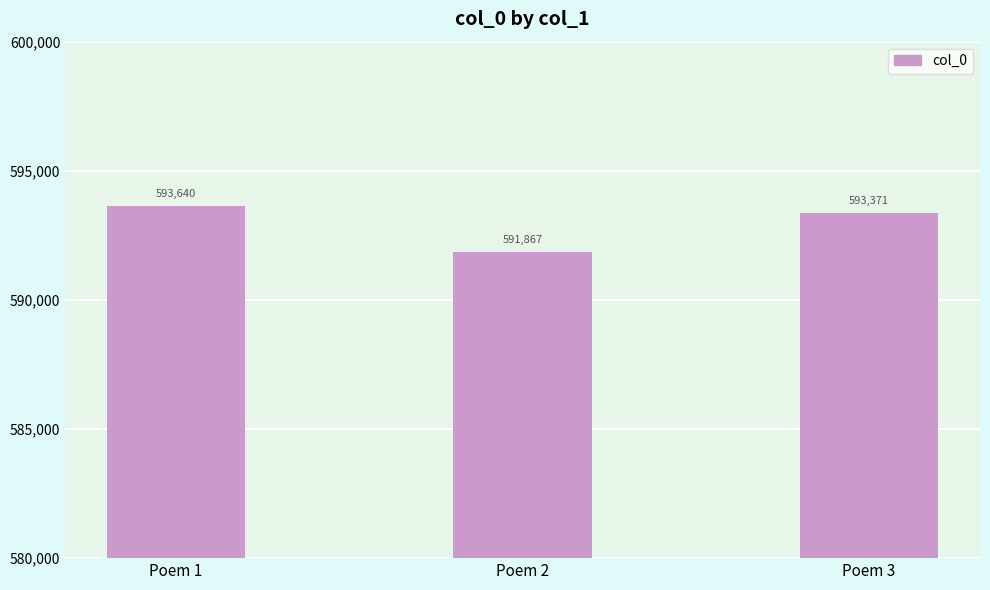

How many categories are shown in the chart?

3